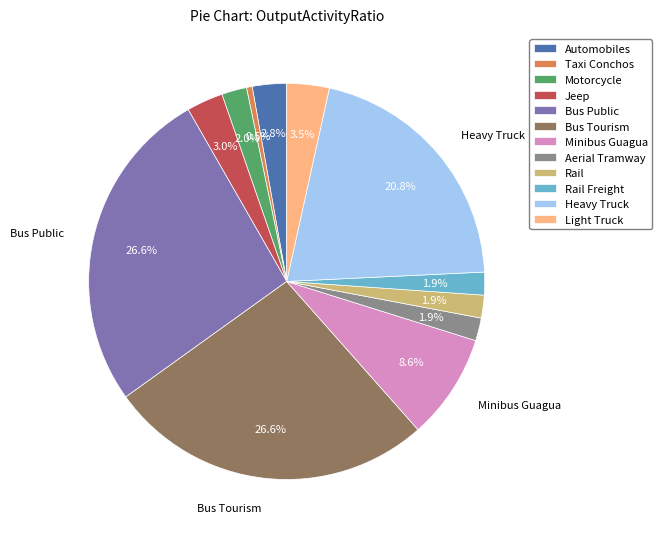

Is the sum of Motorcycle and Aerial Tramway greater than half?

No